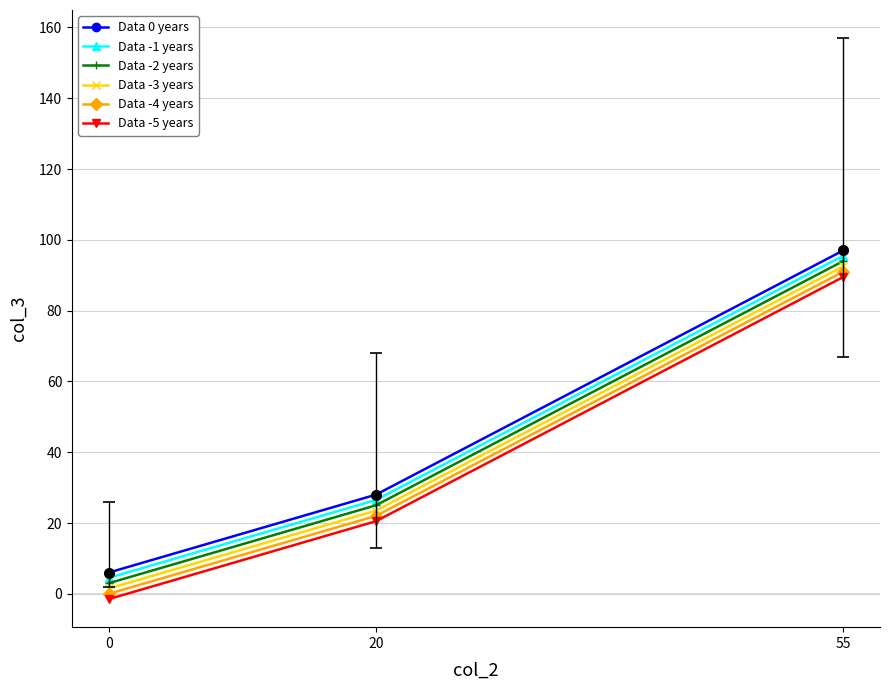

What are all the series names shown in the legend?

Data 0 years, Data -1 years, Data -2 years, Data -3 years, Data -4 years, Data -5 years